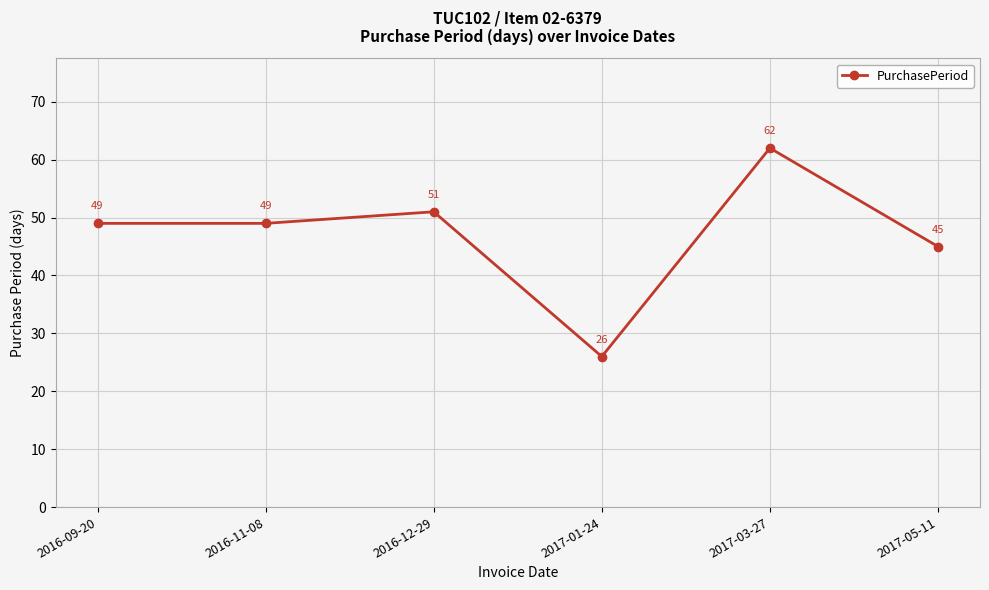

How many values are below 49?

2